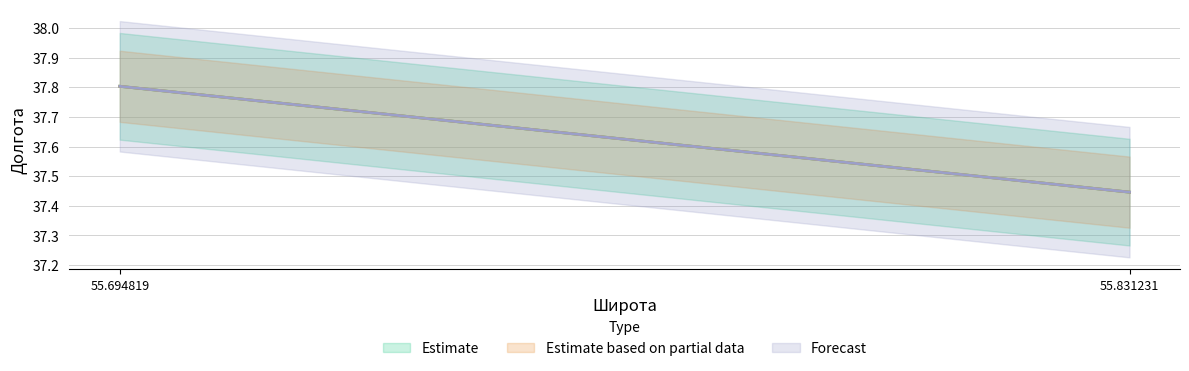

True or false: Forecast has a value of 37.4 at 55.831231.

True